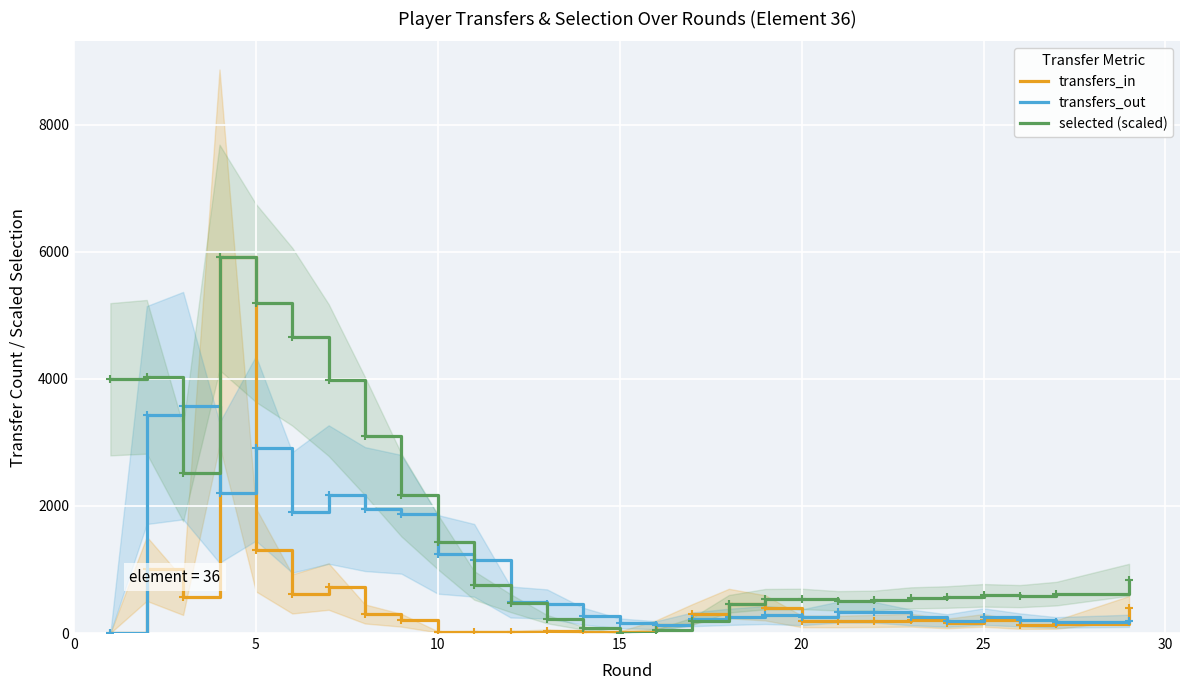

What is the difference between the maximum and minimum values in the transfers_in series?

5911.0